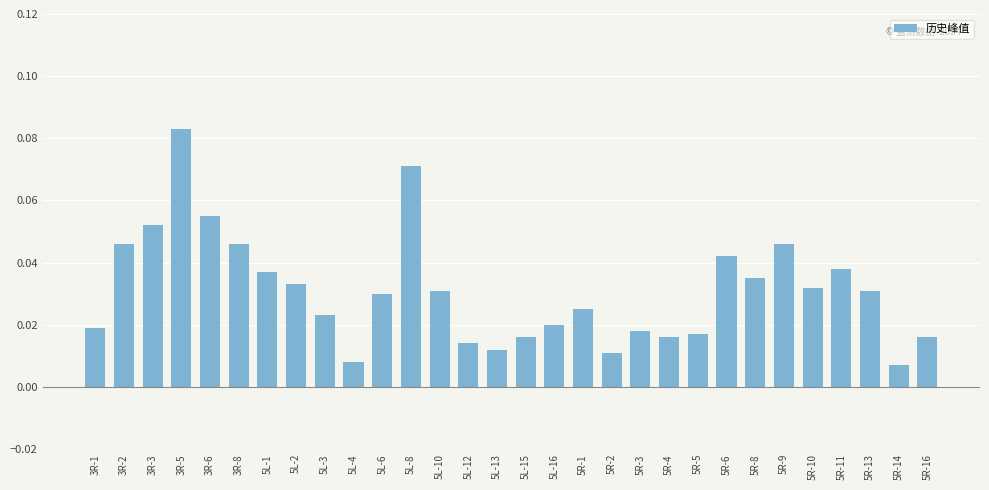

What is the sum of all values?

0.9